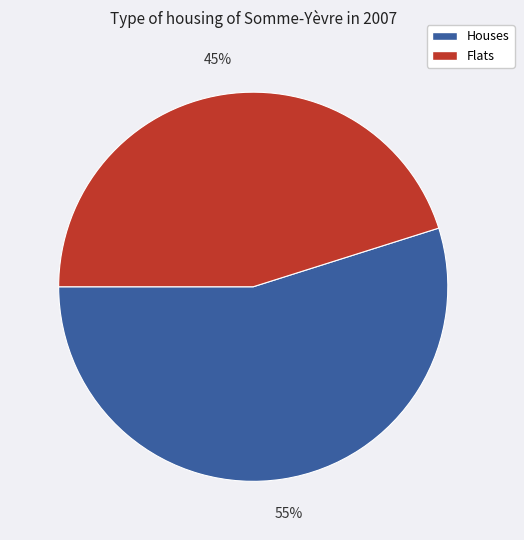

To the nearest percent, what percentage of the pie is Houses?

55%